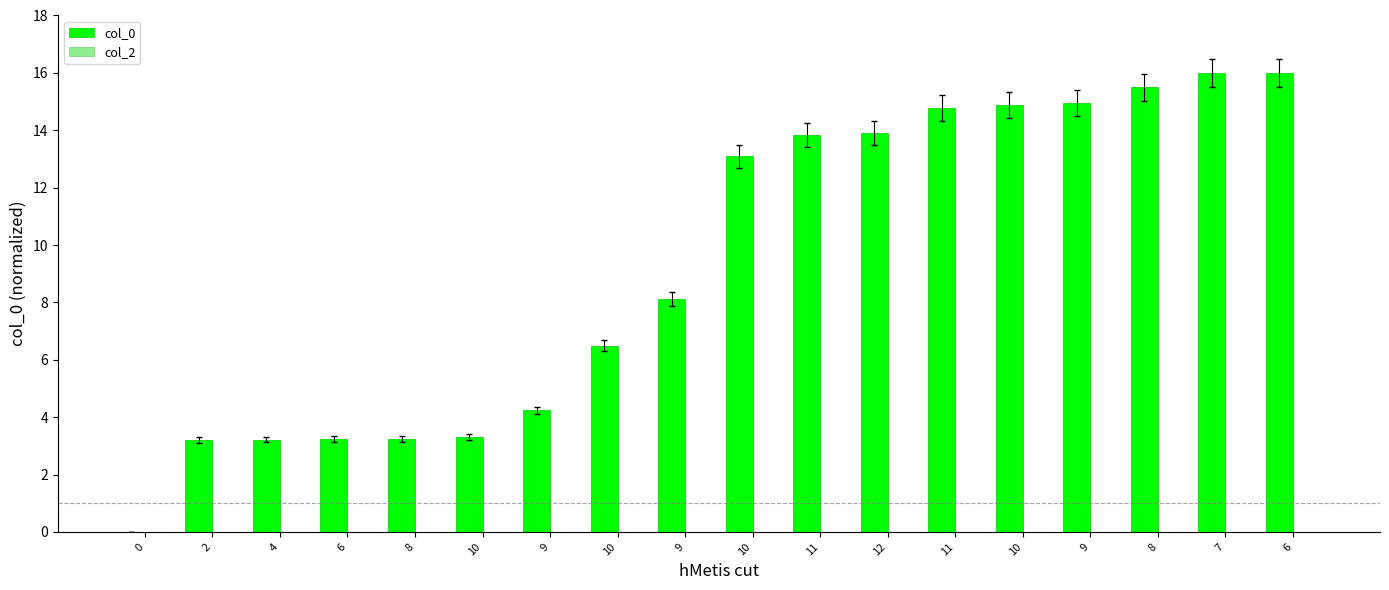

How many values are above zero?

17